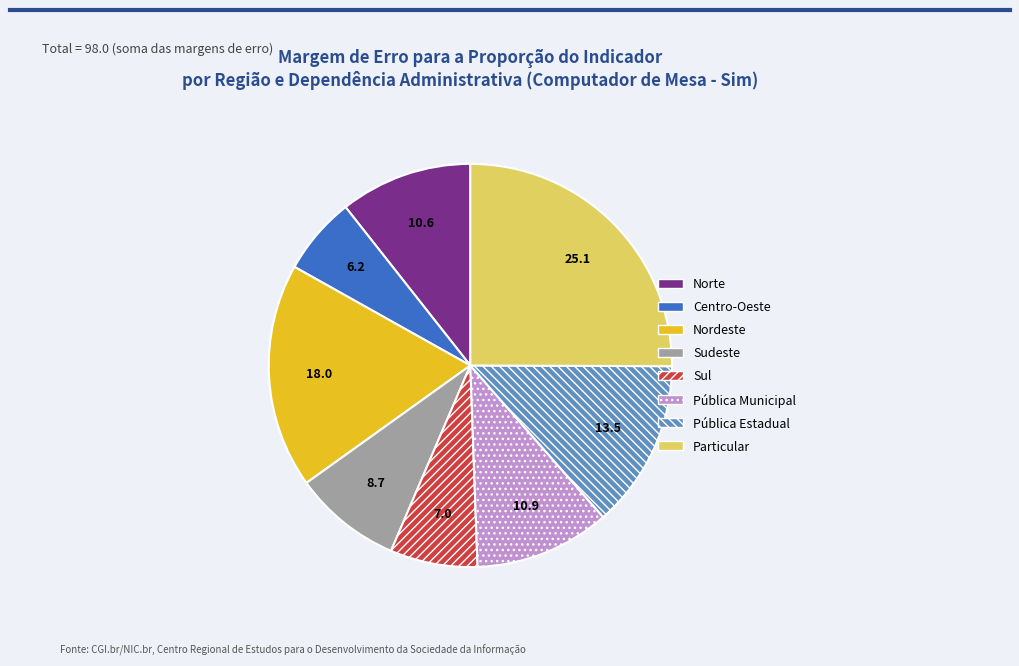

Does any single category account for the majority?

No